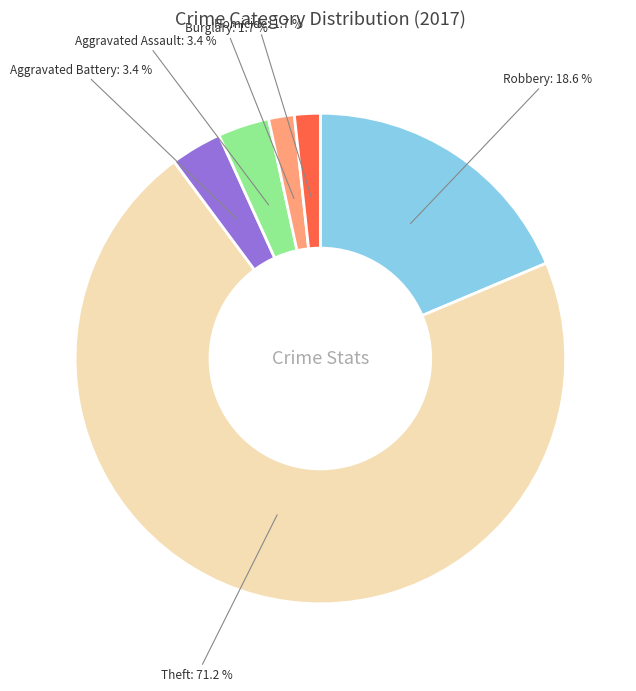

Is there a majority slice in this chart?

Yes